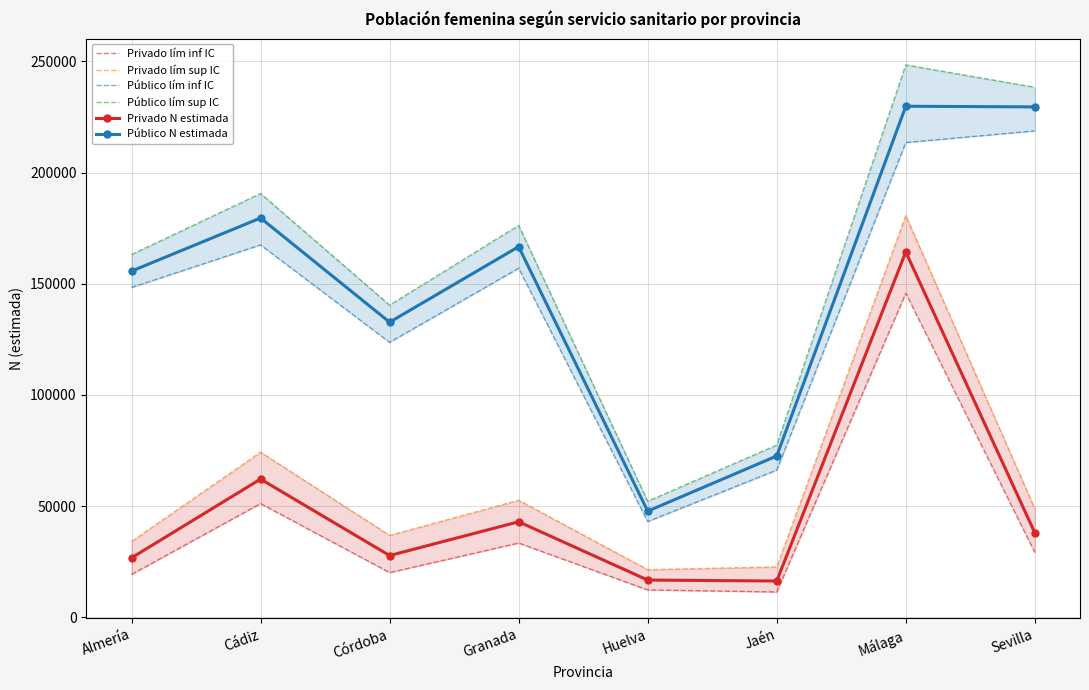

What is the difference between the second highest and second lowest values in the Privado lím sup IC series?

51576